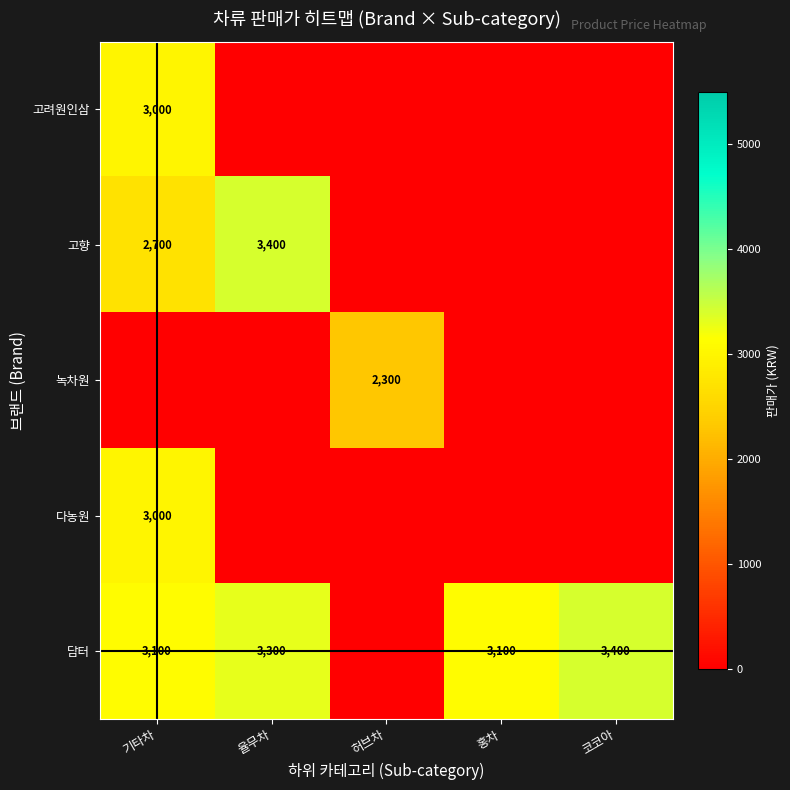

The value of 담터 at 코코아 is 3400. True or false?

True